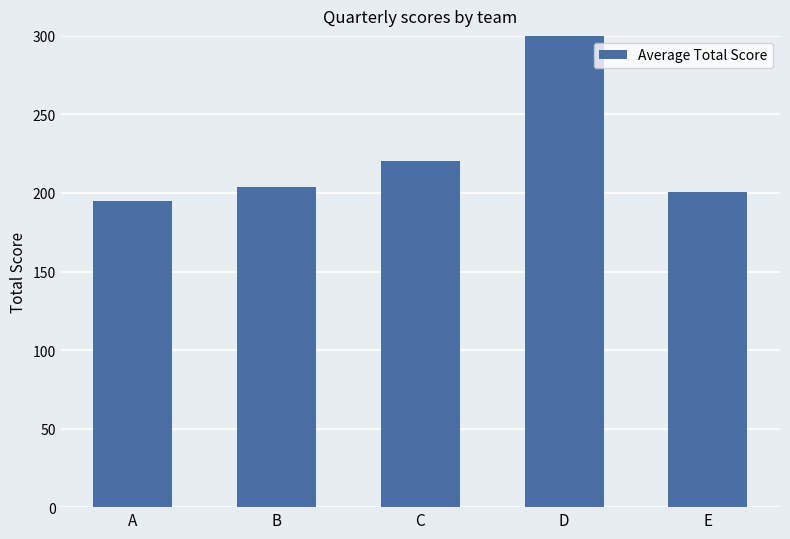

True or false: the data shows 69.7 at D.

False